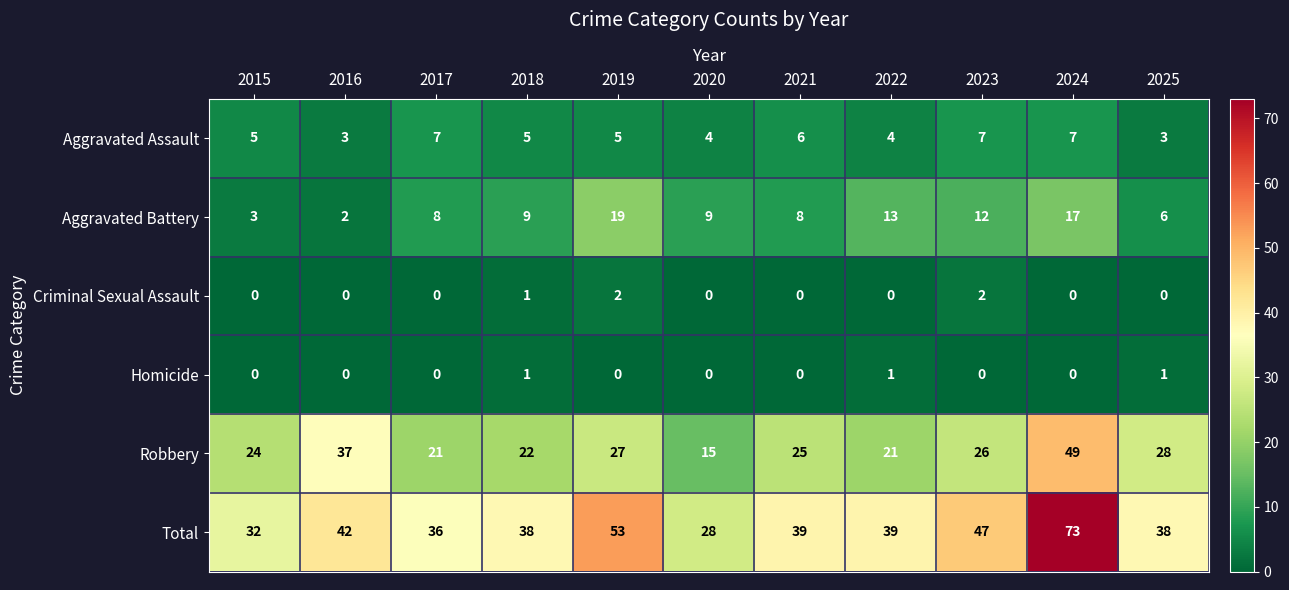

At which category does the chart reach its peak across all series?

2024